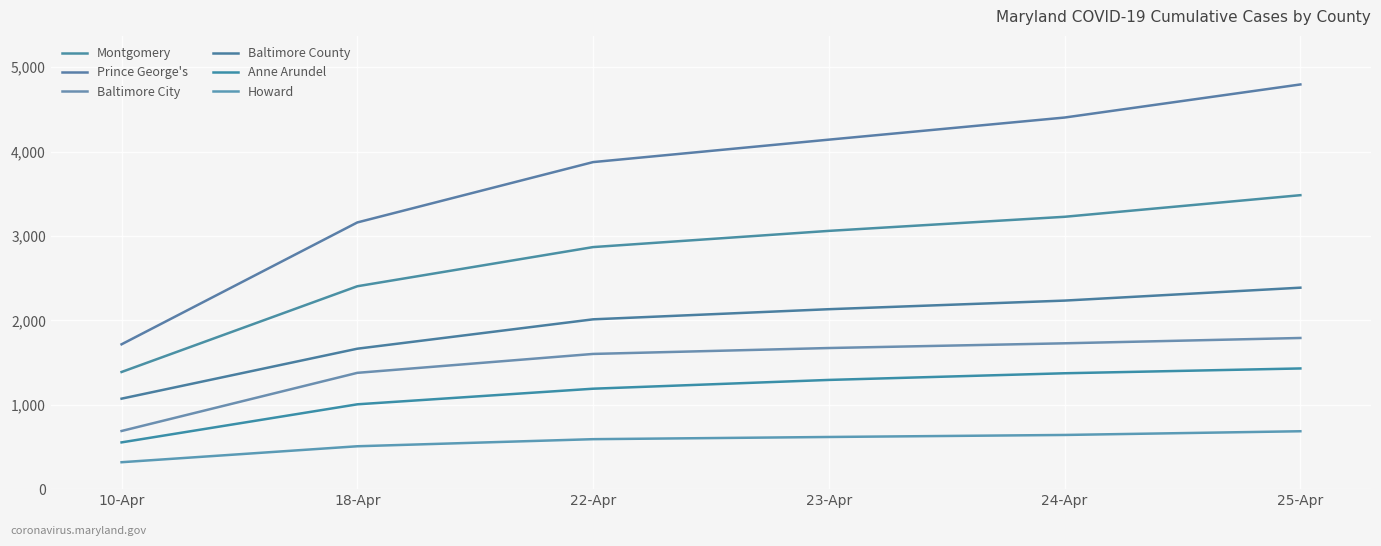

How many lines are shown in the chart?

6